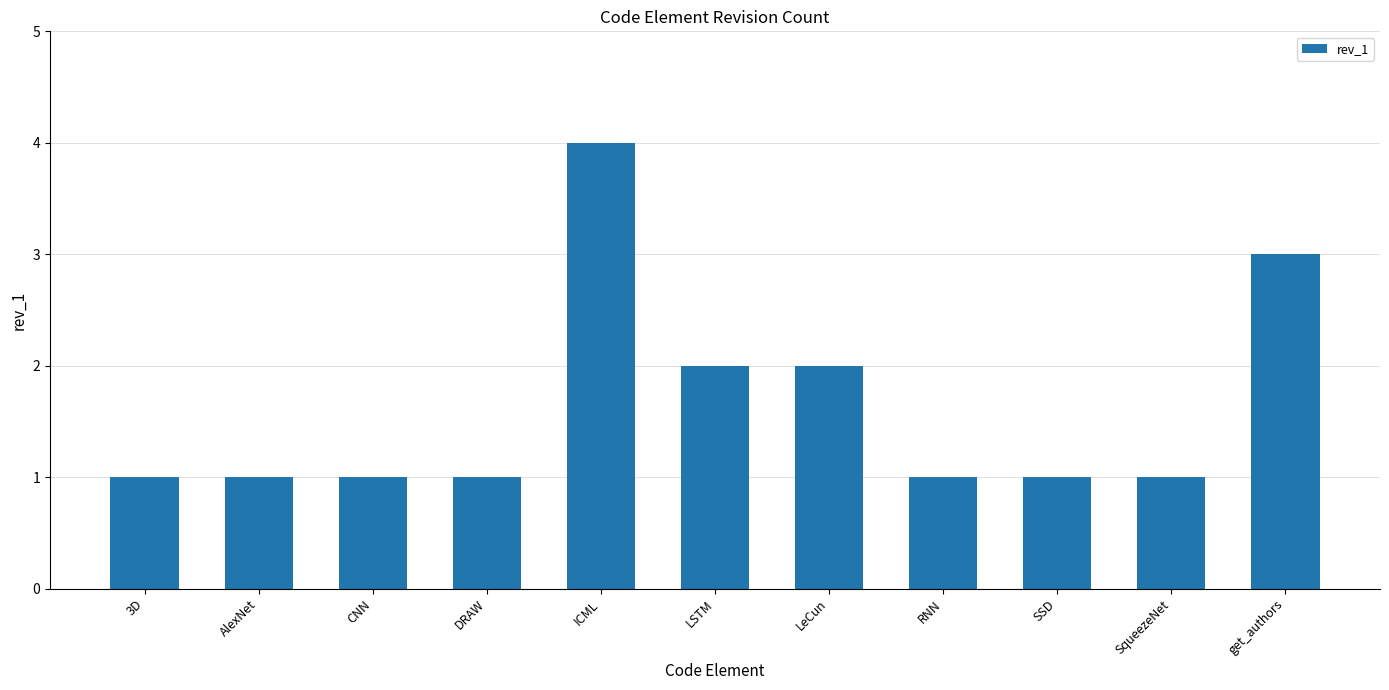

What is the label of the 2nd bar from the right?

SqueezeNet